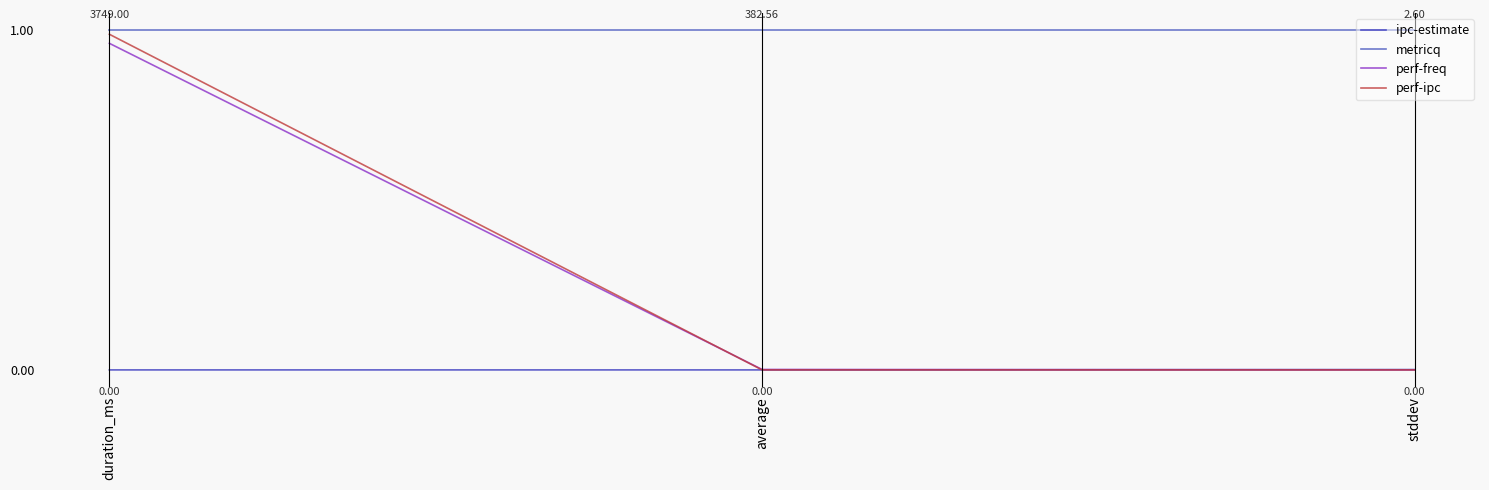

At which label does perf-freq reach its peak?

duration_ms